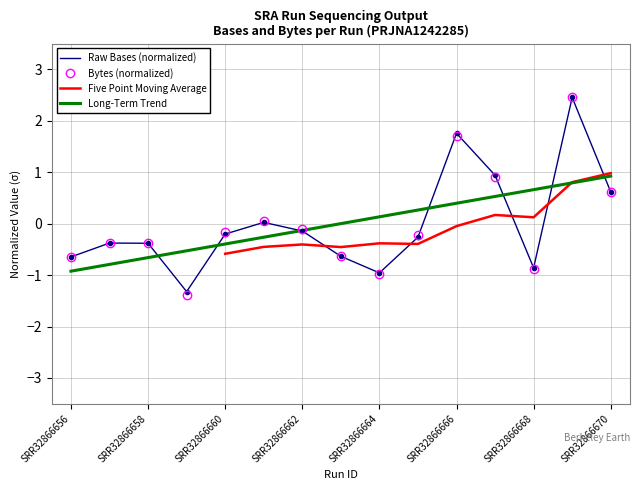

How many negative values does the Bytes (normalized) series have?

10